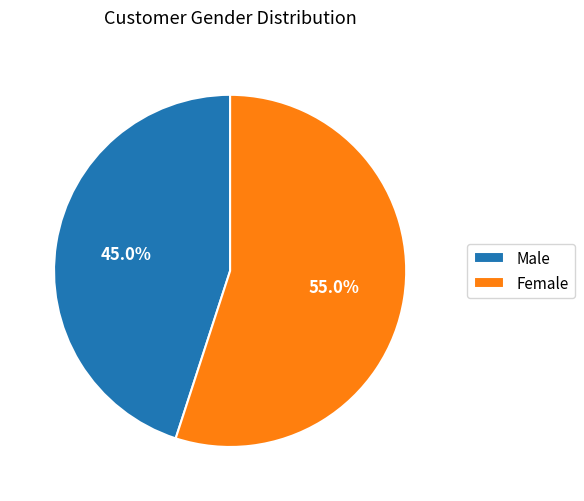

What percentage is the Male slice, to the nearest percent?

45%